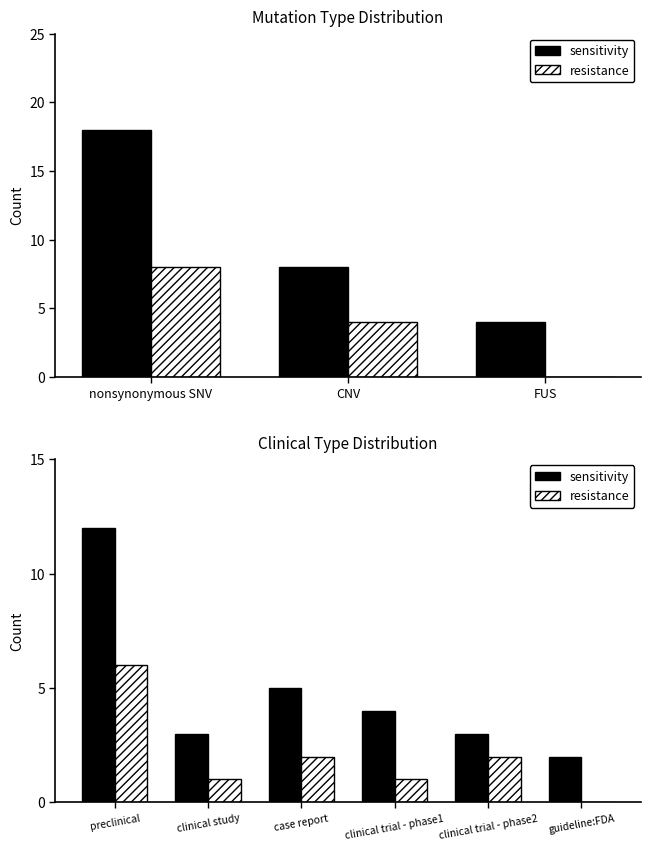

Which series has the largest total across all categories?

sensitivity